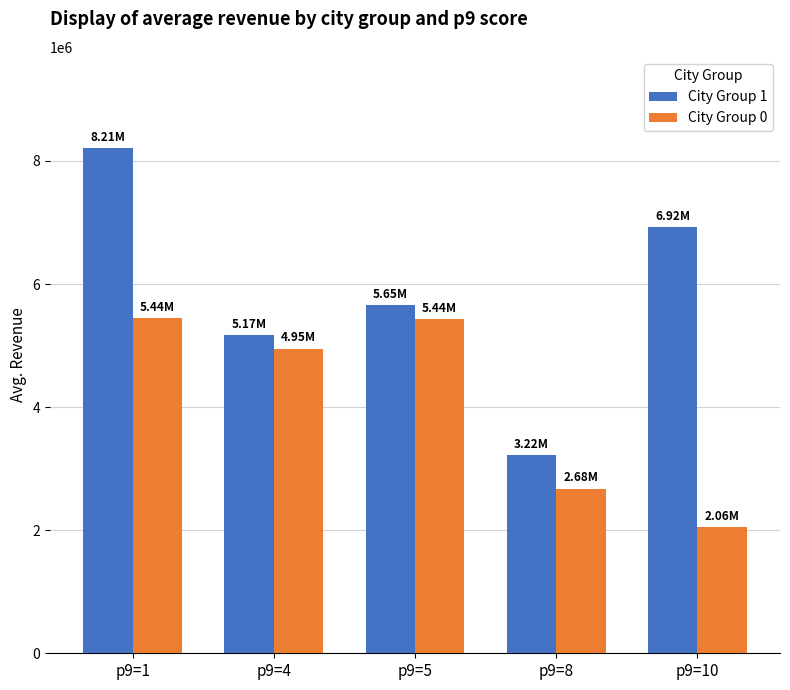

Is the value of City Group 1 at p9=10 greater than the value of City Group 0 at p9=8?

Yes